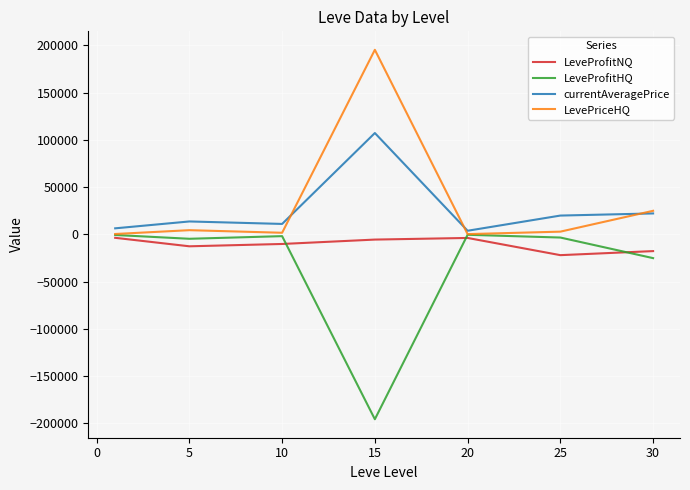

What is the maximum value shown in the chart?

195379.9